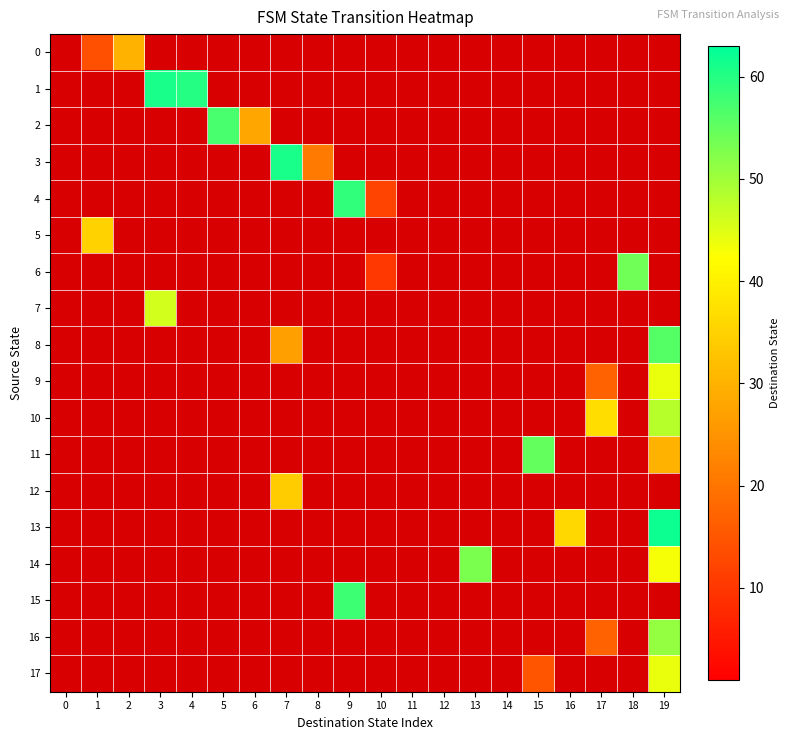

Between 17 and 8, which is larger?

8